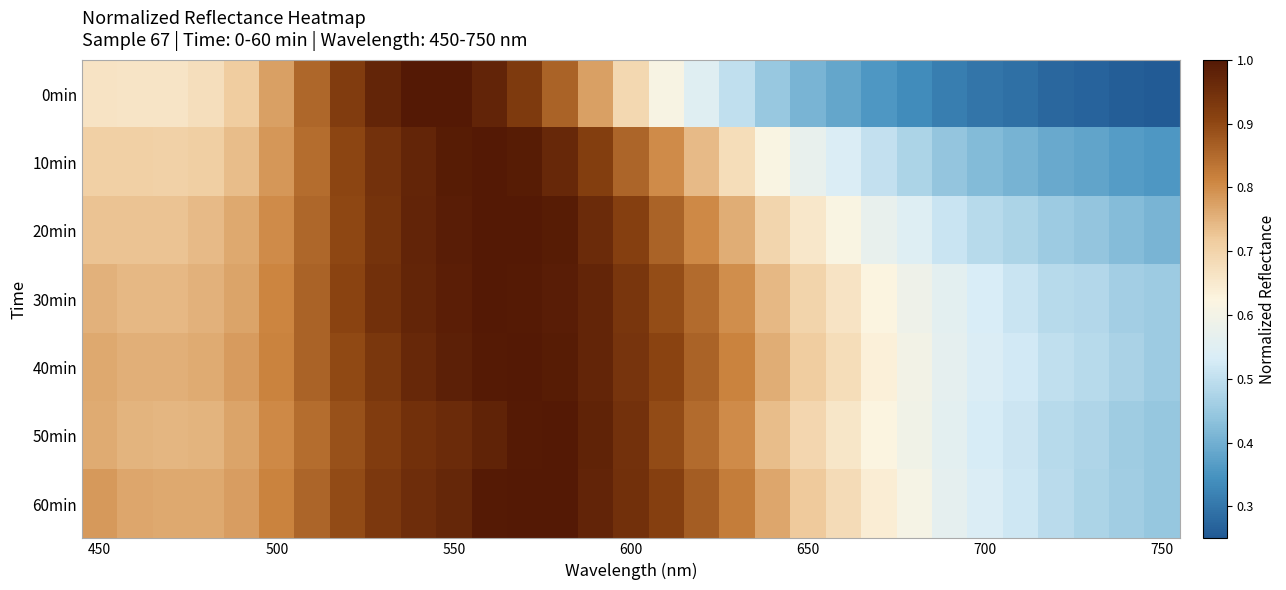

List the series in order of their peak value, lowest first.

0min, 10min, 20min, 30min, 40min, 50min, 60min